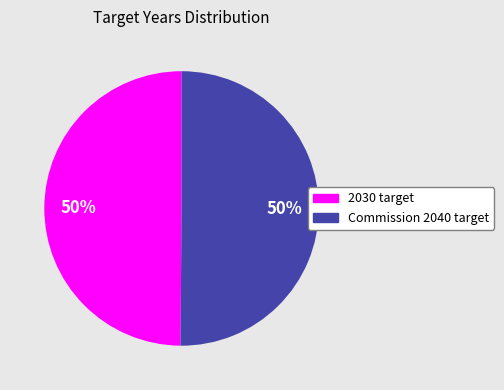

To the nearest percent, what is the average slice percentage?

50%